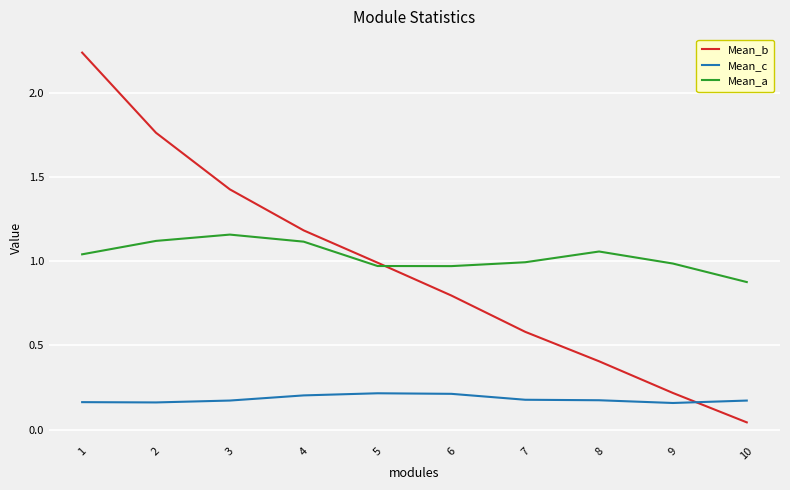

Which series ends up on top after the final intersection of Mean_a and Mean_b?

Mean_a